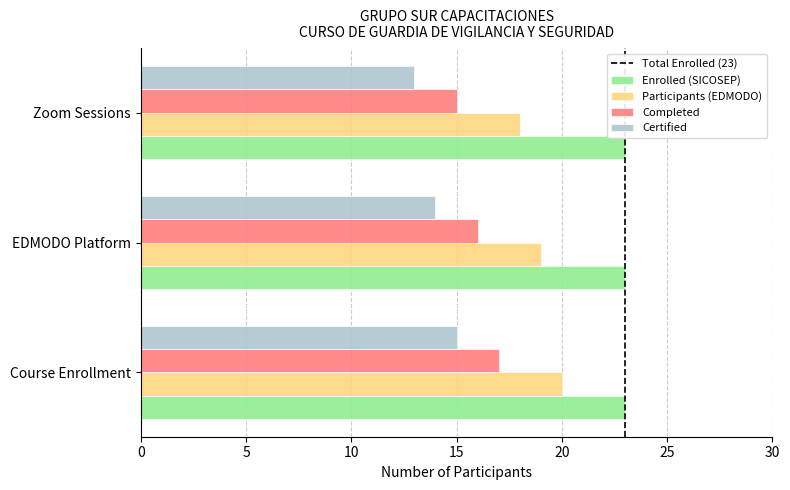

How many data points in Completed are less than 16?

1